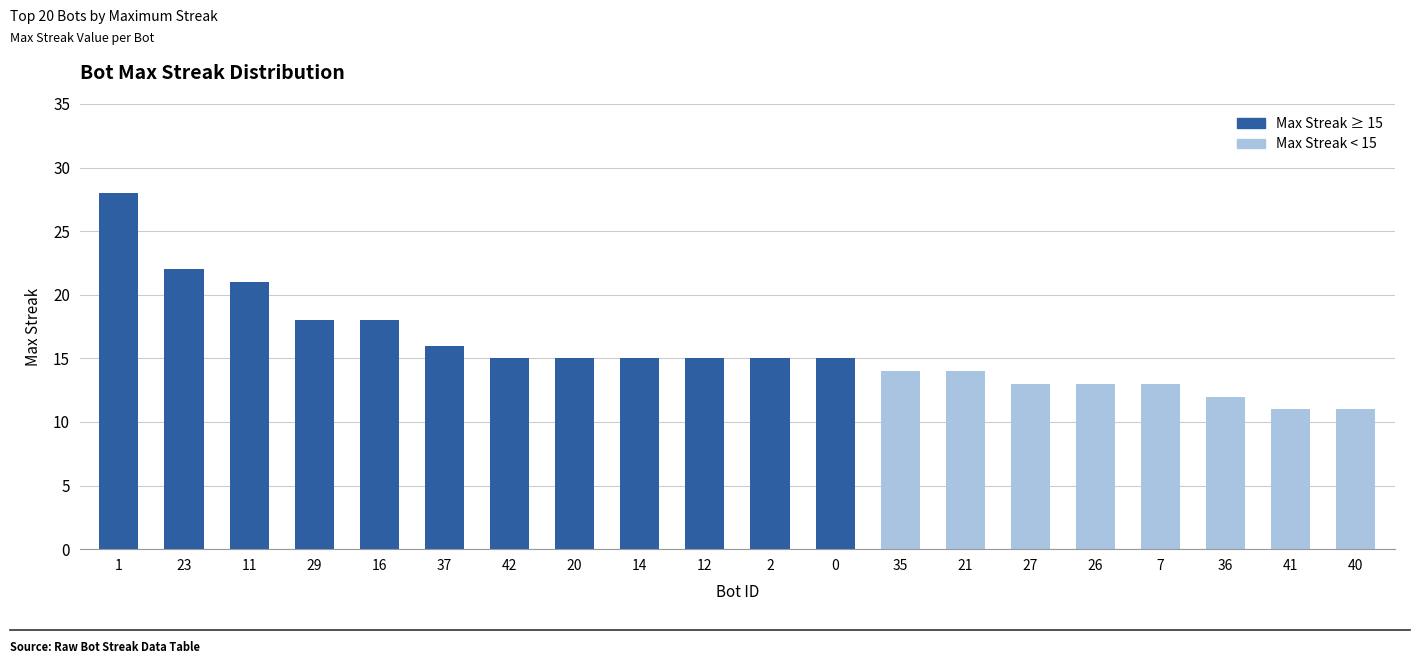

Reading left to right, list all the values displayed in this chart.

1=28	23=22	11=21	29=18	16=18	37=16	42=15	20=15	14=15	12=15	2=15	0=15	35=14	21=14	27=13	26=13	7=13	36=12	41=11	40=11